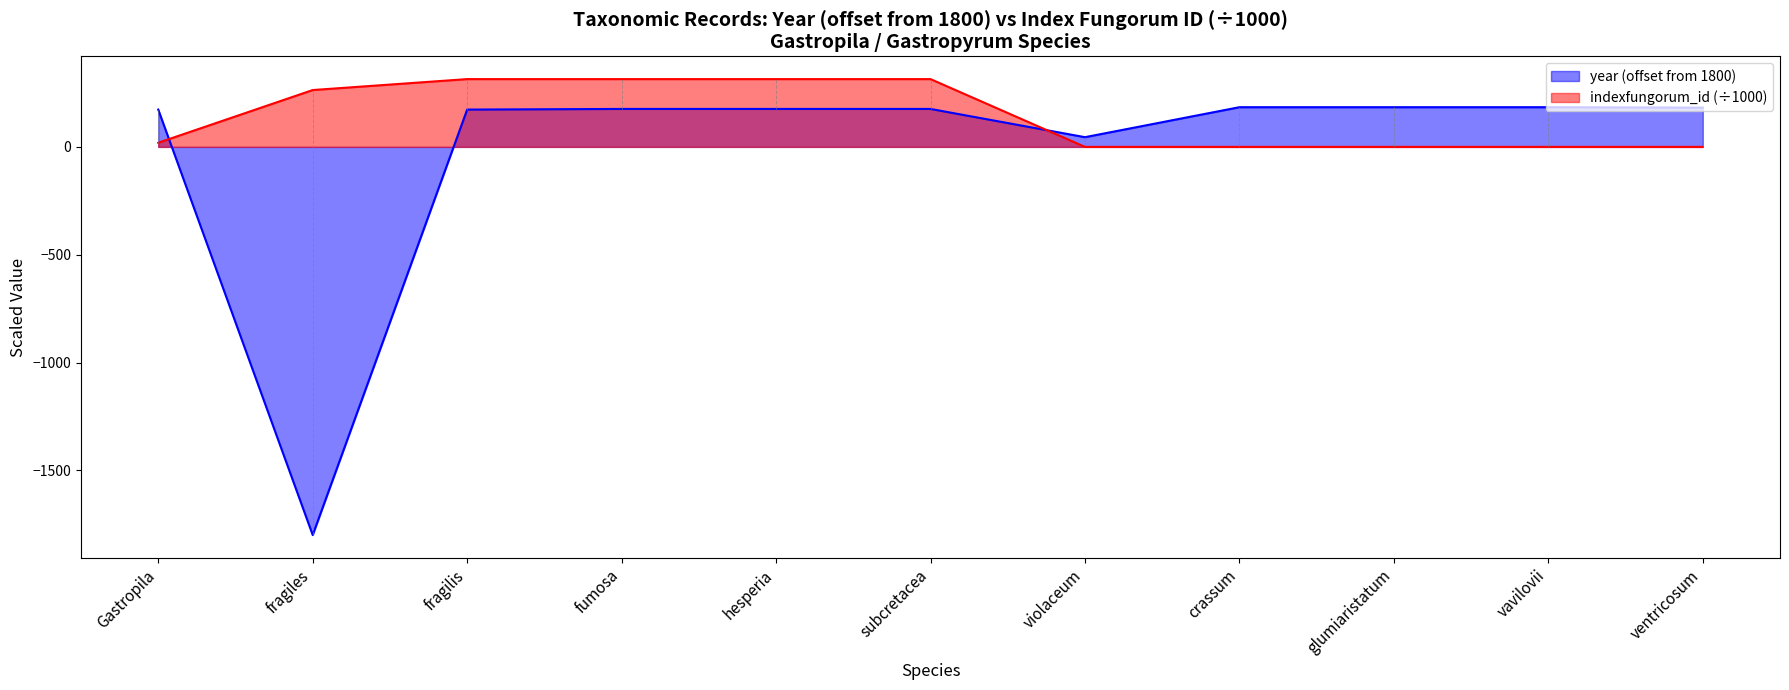

Read the year value at subcretacea.

176.0